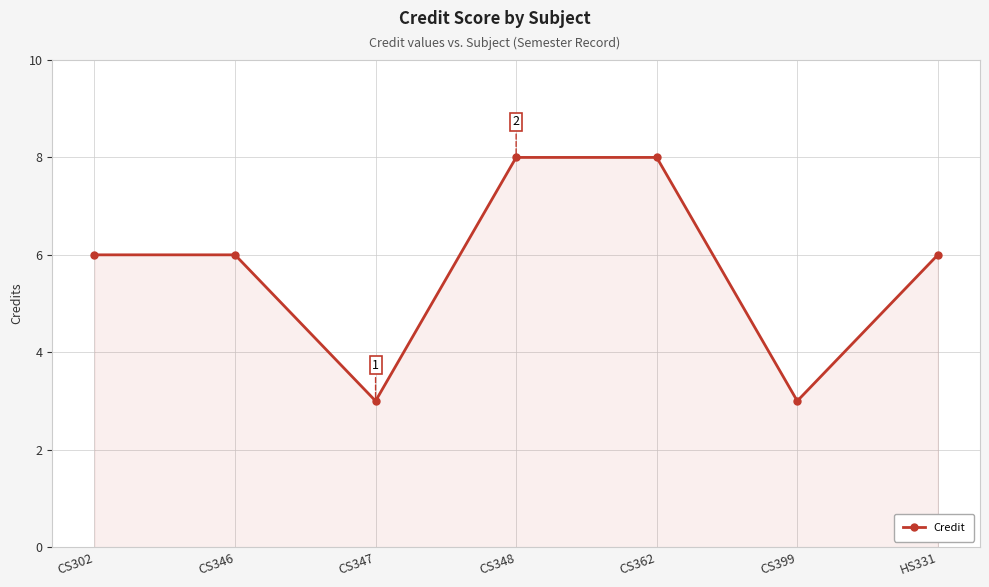

What position from the right is HS331?

1